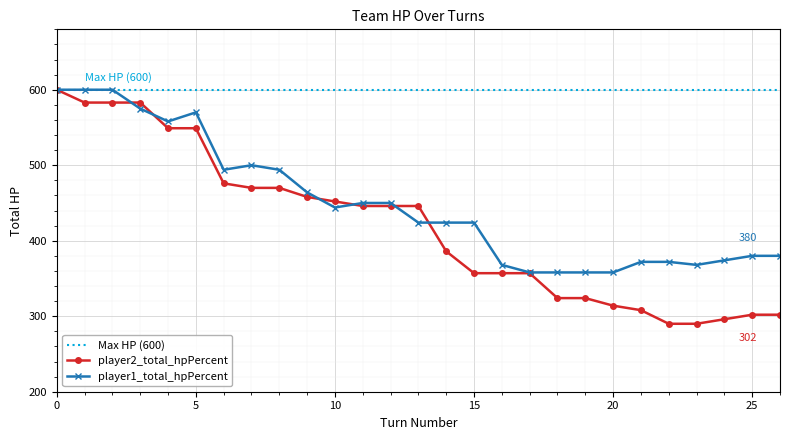

How many values in the player2_total_hpPercent series exceed 446?

11